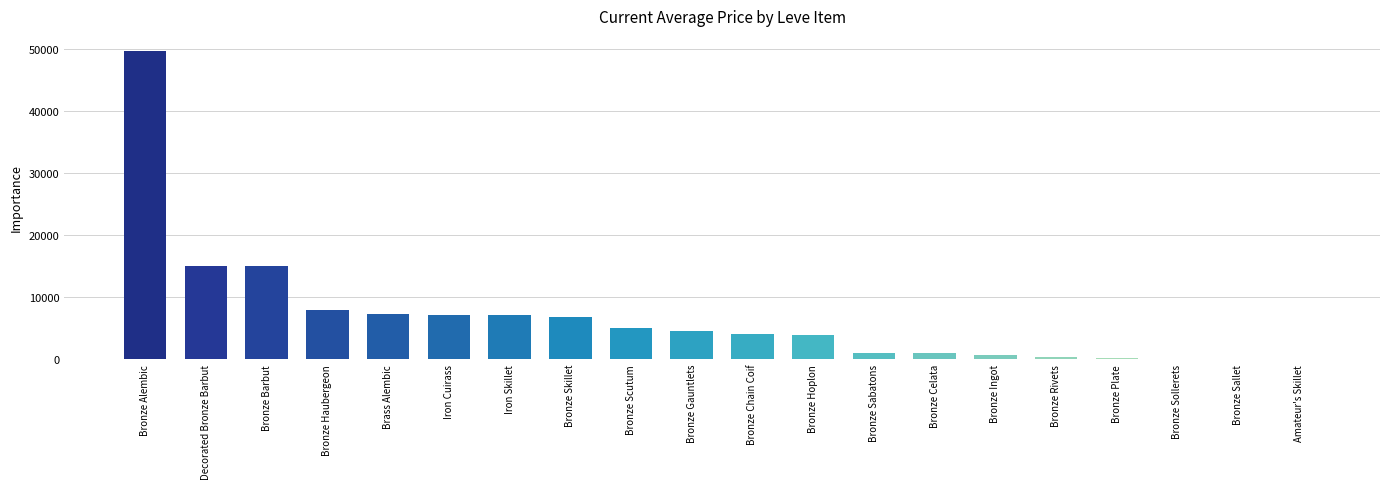

What is the maximum value shown in the chart?

49712.0